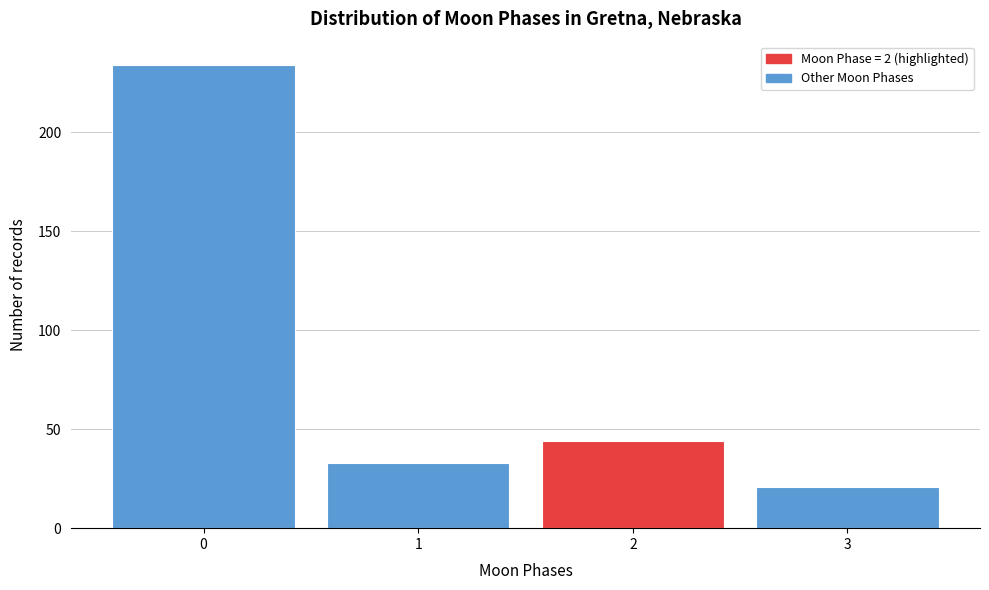

Reading right to left, transcribe all the data shown in this chart.

3=21	2=44	1=33	0=234